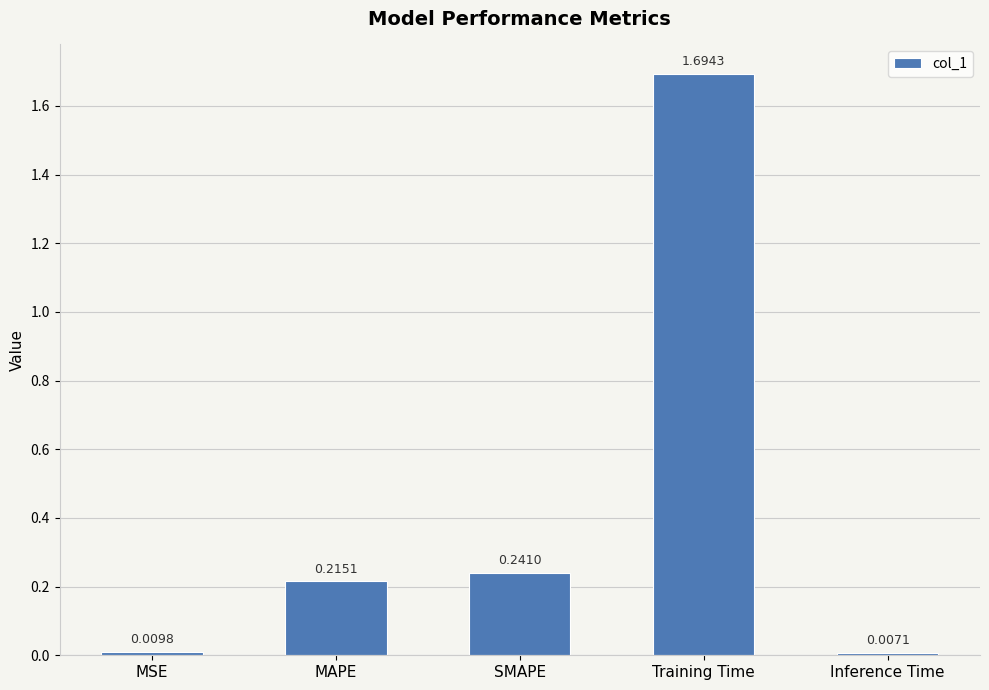

At which label is the value closest to 0?

Inference Time